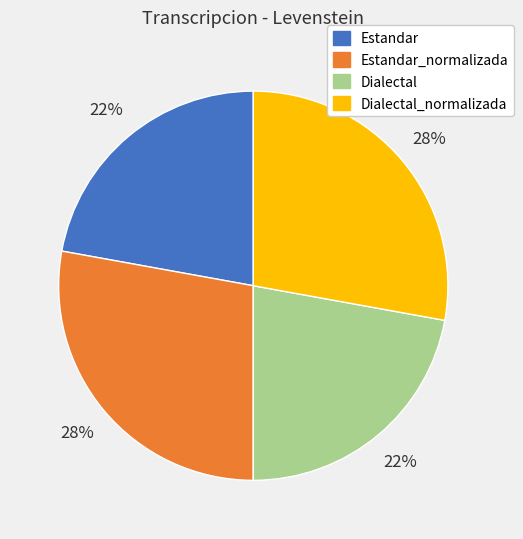

Is Estandar the majority of the pie?

No